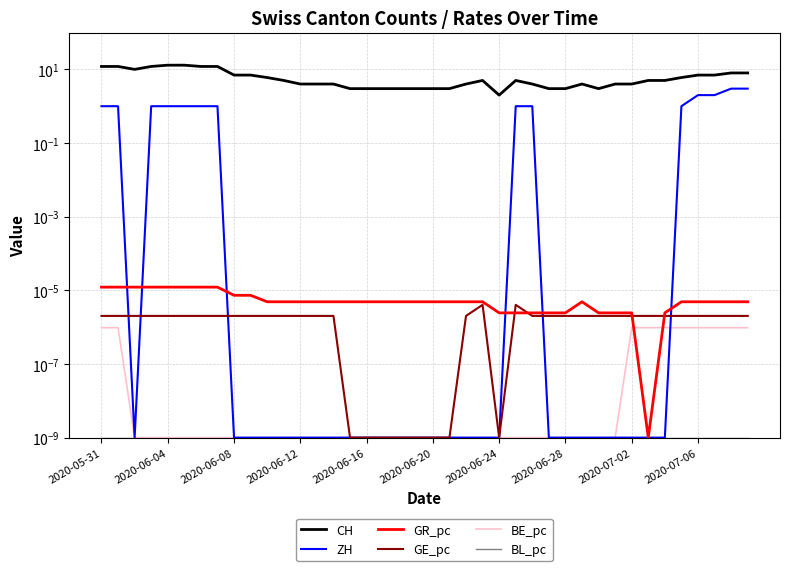

What is the difference between the maximum and minimum values in the ZH series?

3.0